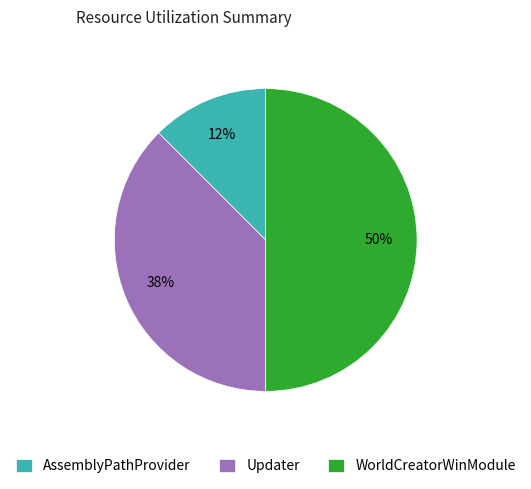

Count the number of slices in the pie.

3